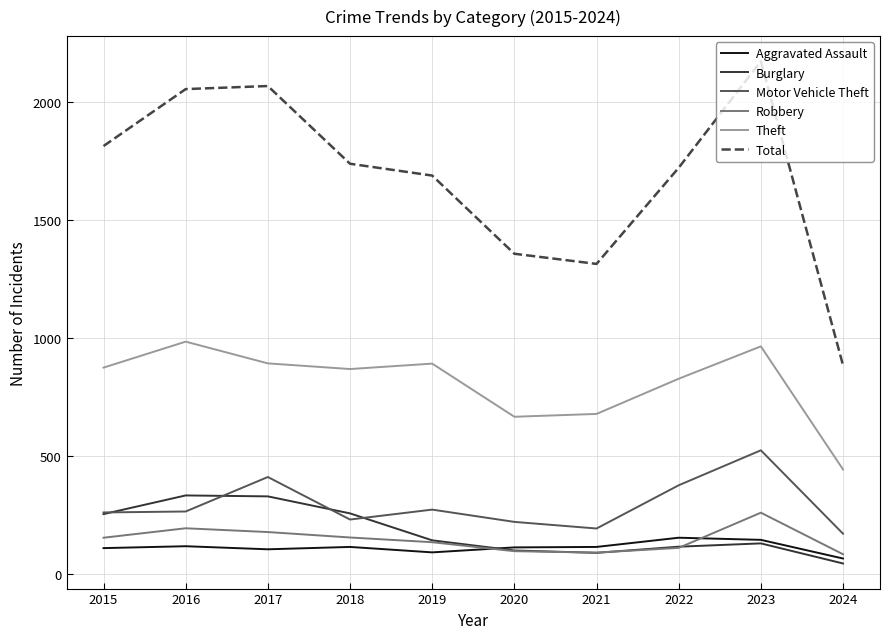

List the series in order of their peak value, lowest first.

Aggravated Assault, Robbery, Burglary, Motor Vehicle Theft, Theft, Total